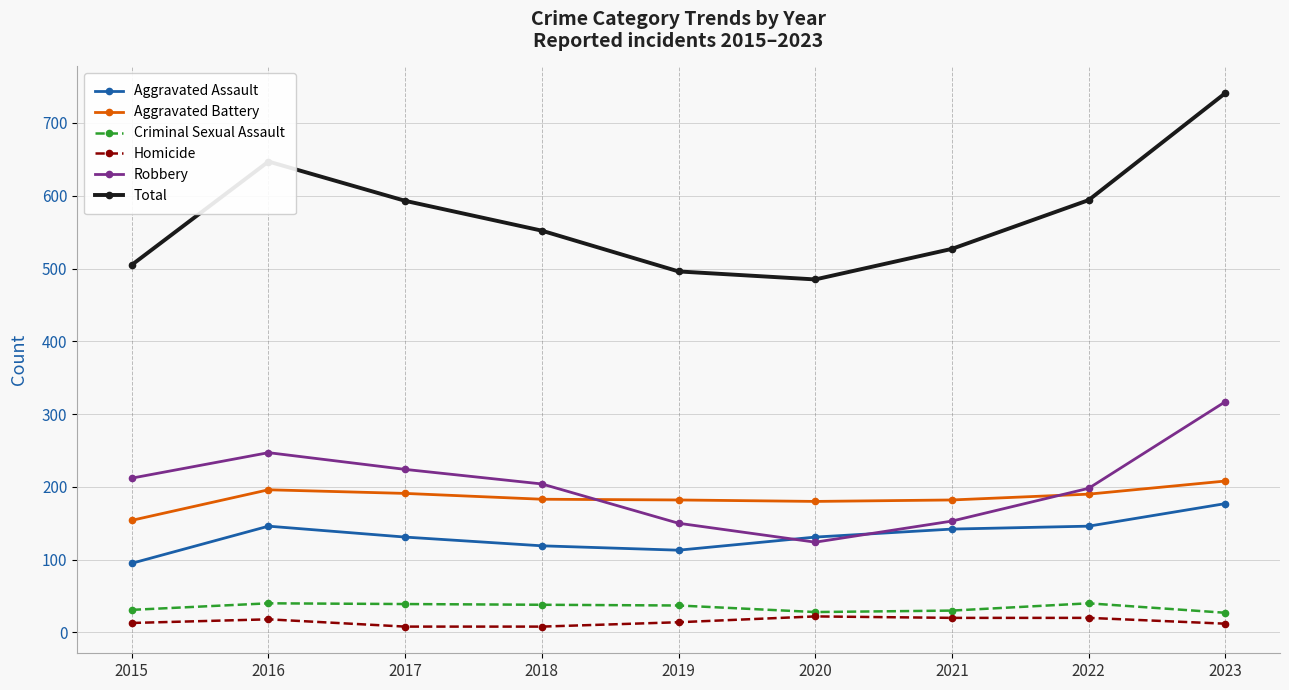

What is the minimum value for Robbery?

124